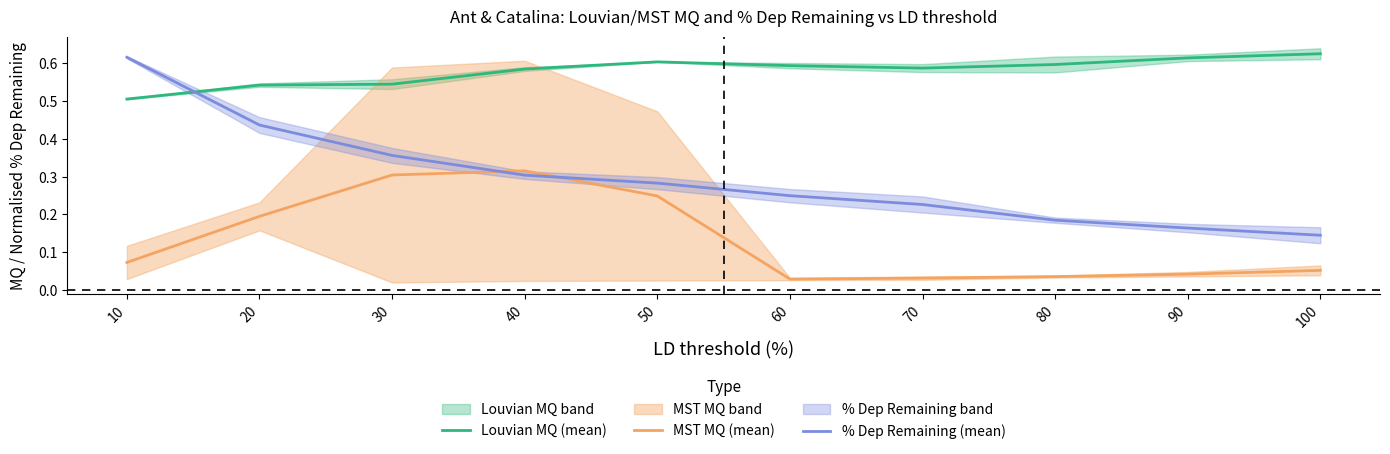

Which series has the largest total across all categories?

Louvian MQ (mean)